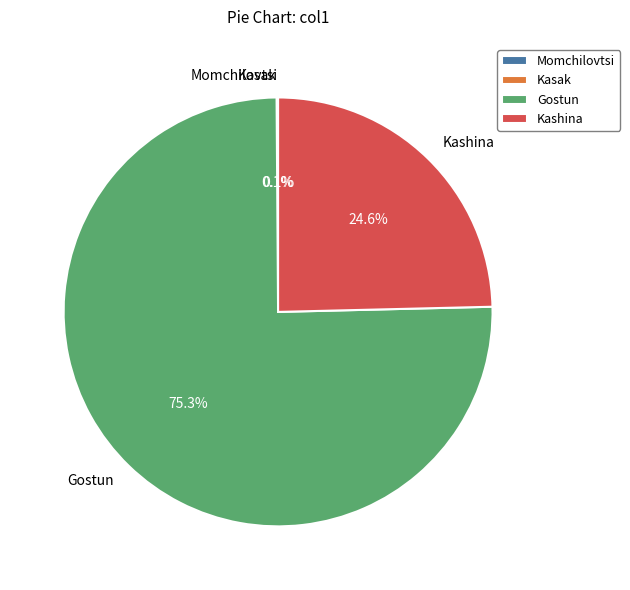

How much of the chart is everything except Kashina?

75.4%